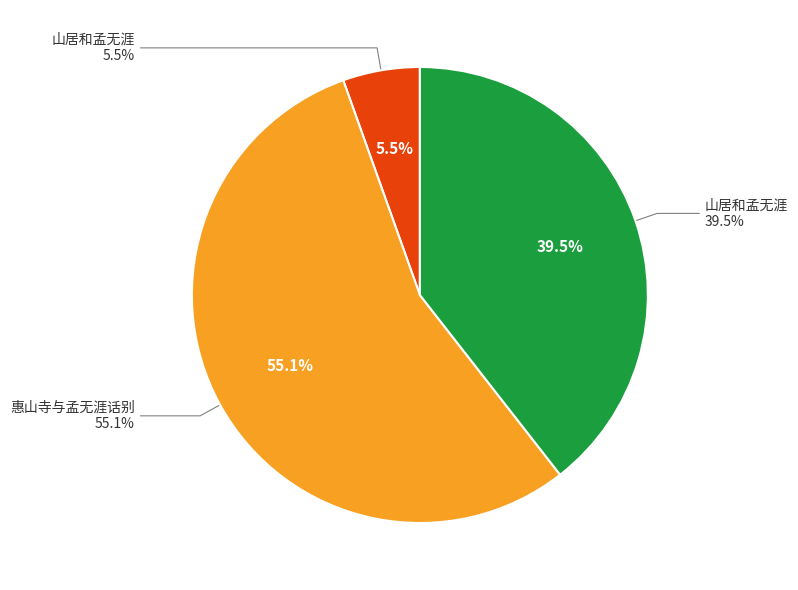

Is it true that 惠山寺与孟无涯话别 is 66% of the pie?

False